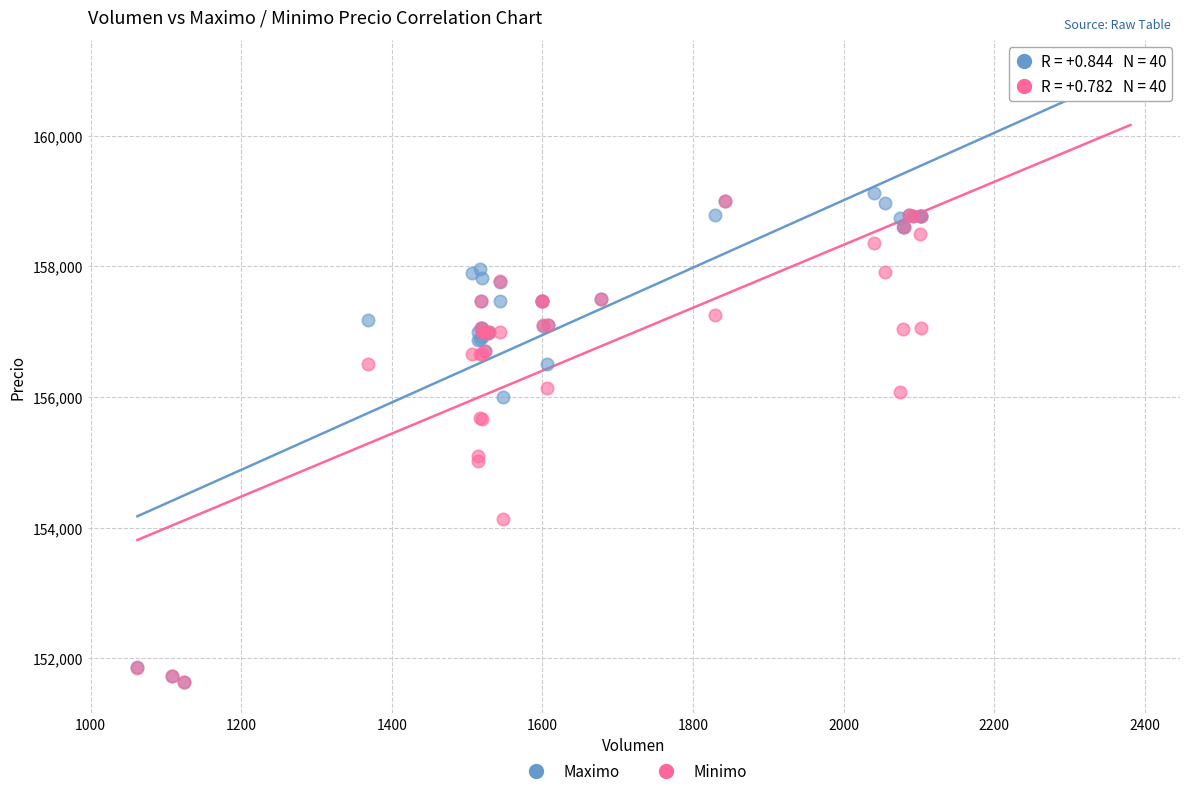

What are all the series names shown in the legend?

Maximo, Minimo